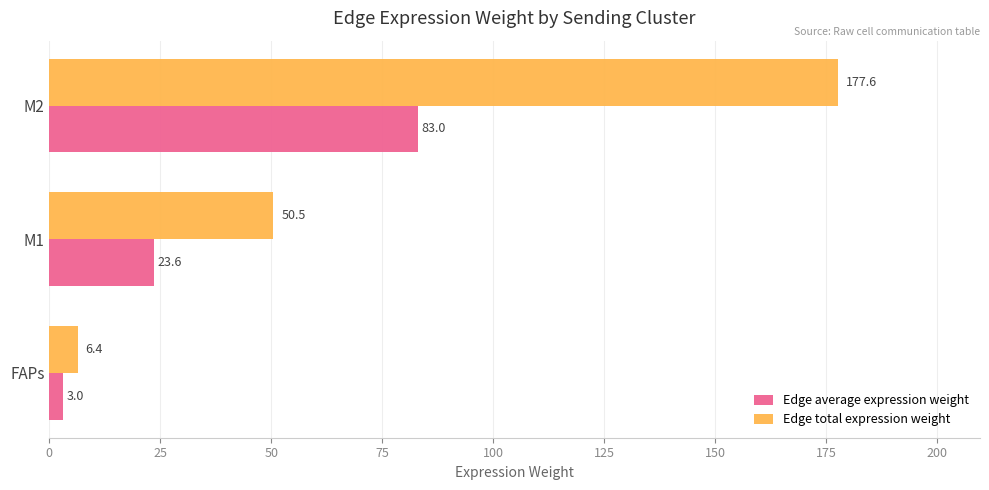

Where is Edge average expression weight nearest to the value 42?

M1